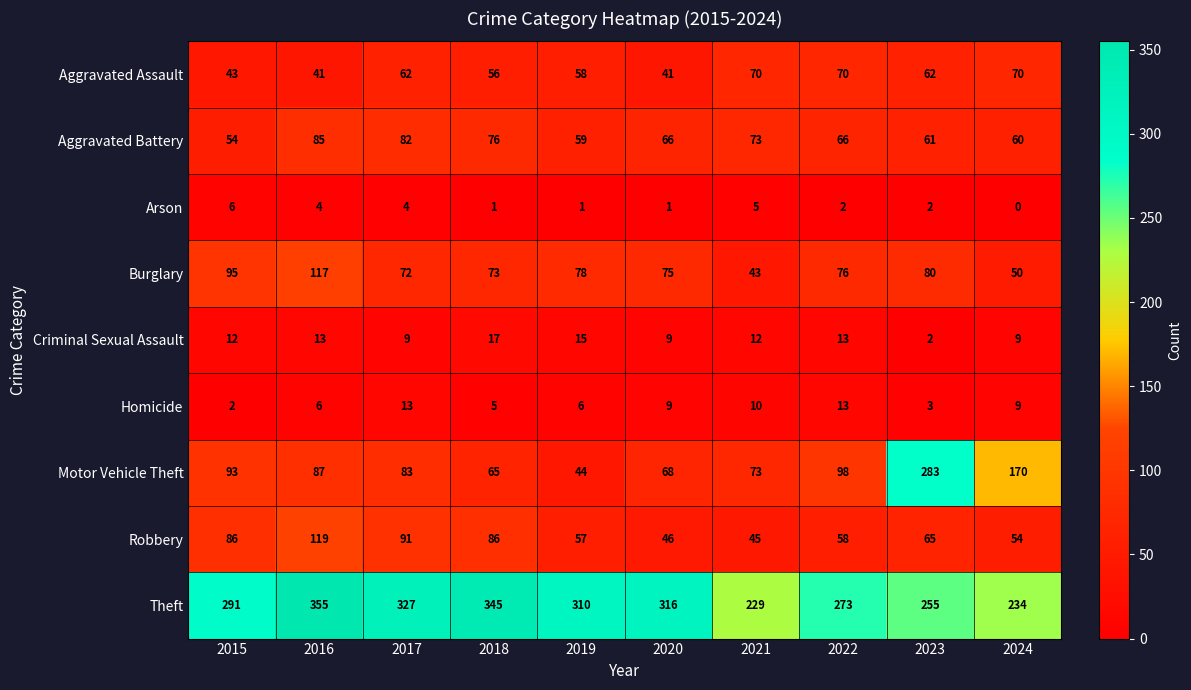

What is the sum of the Burglary values at 2017 and 2021?

115